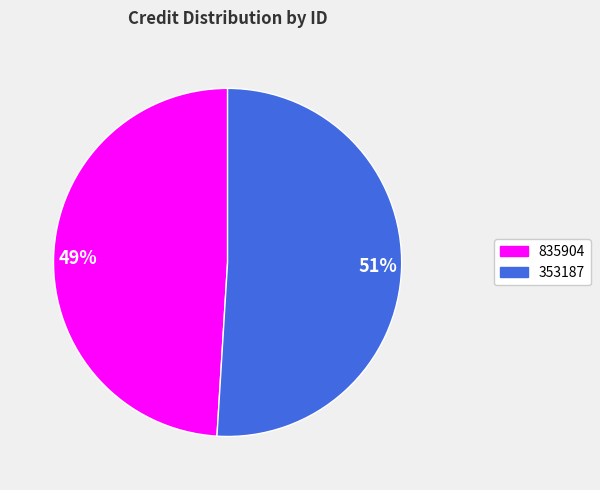

Count the number of slices in the pie.

2